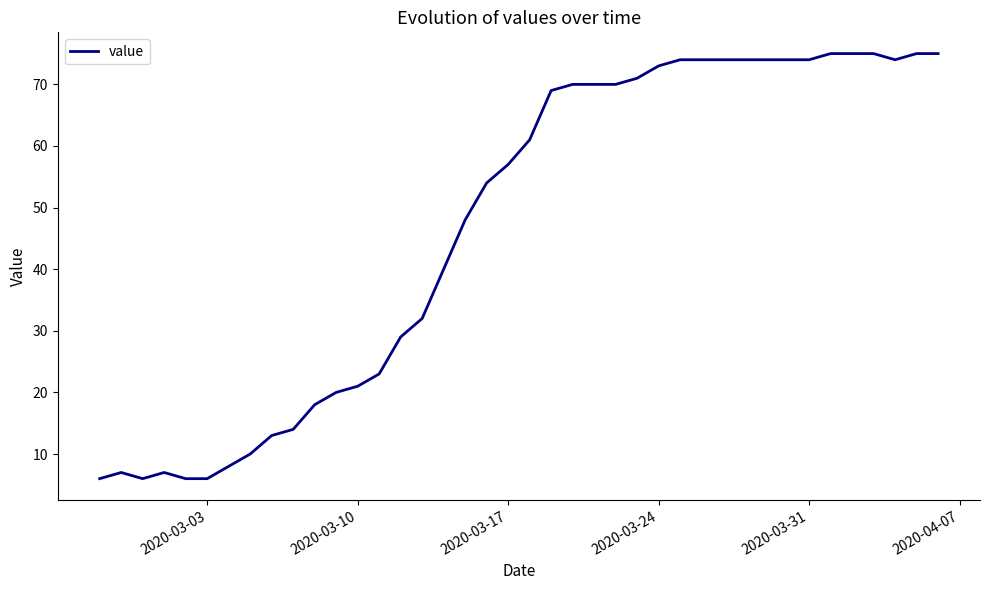

What is the minimum value shown in the chart?

6